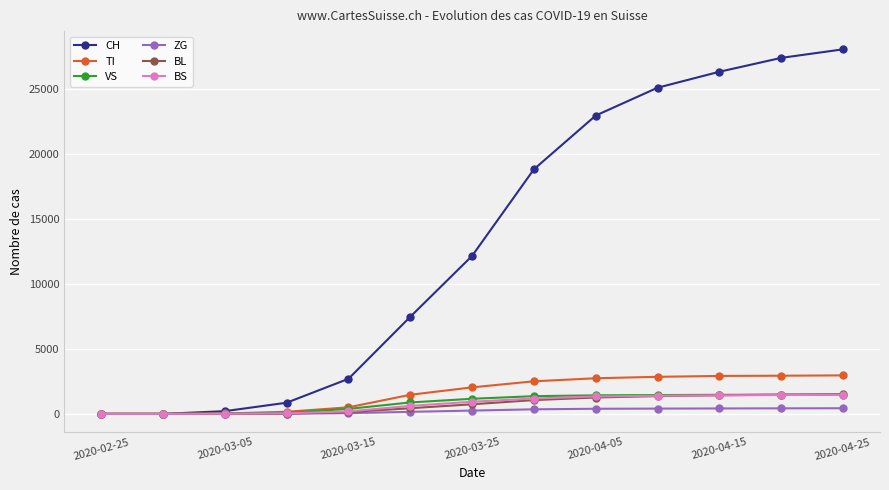

At how many categories does at least one series exceed 14713?

6